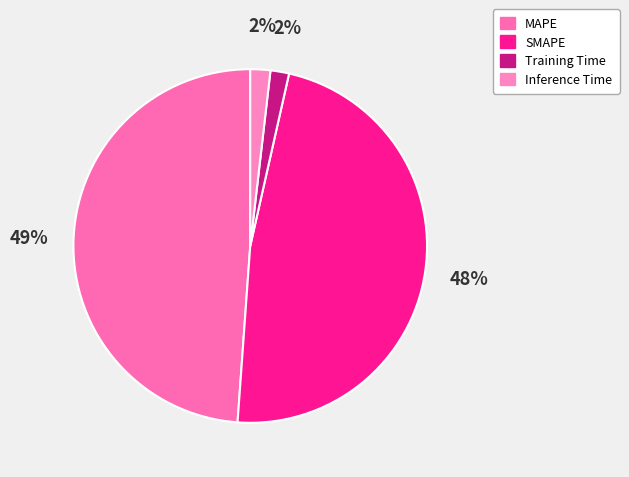

How much of the chart is everything except MAPE?

51.1%